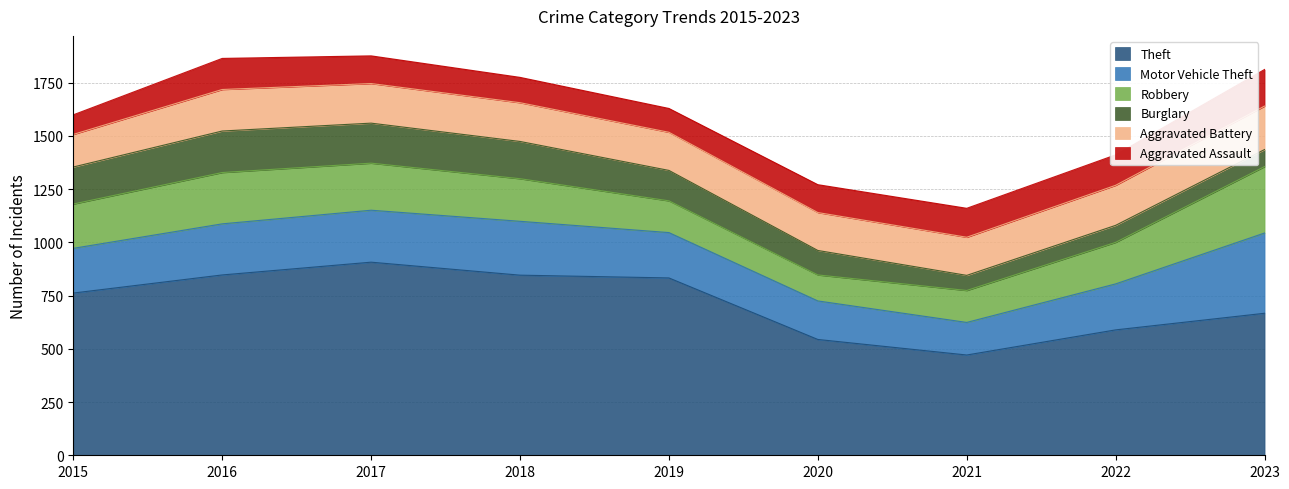

Is the value of Motor Vehicle Theft at 2017 greater than the value of Burglary at 2023?

Yes